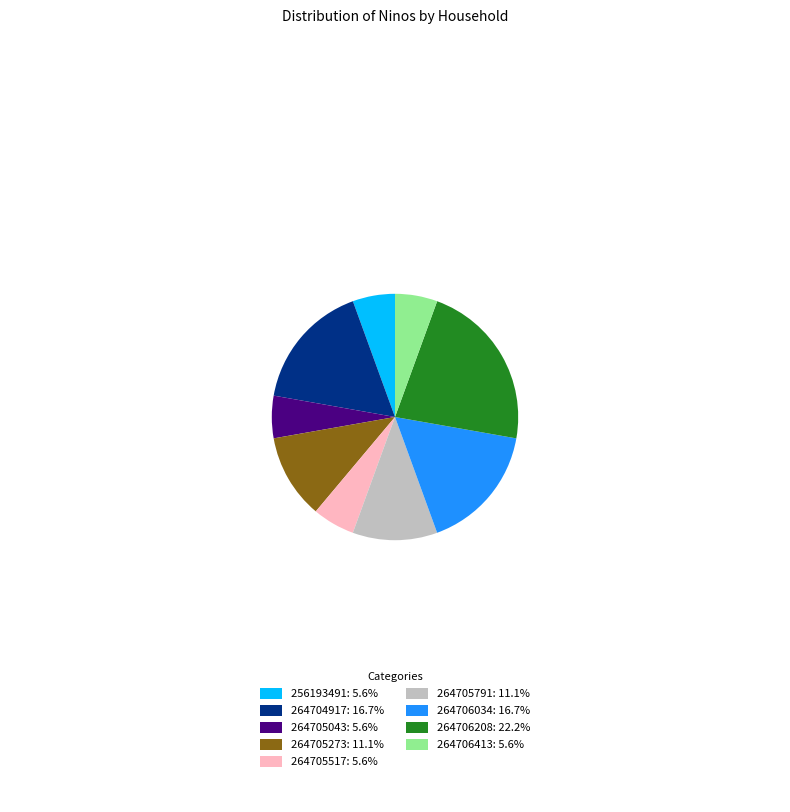

Is there a majority slice in this chart?

No